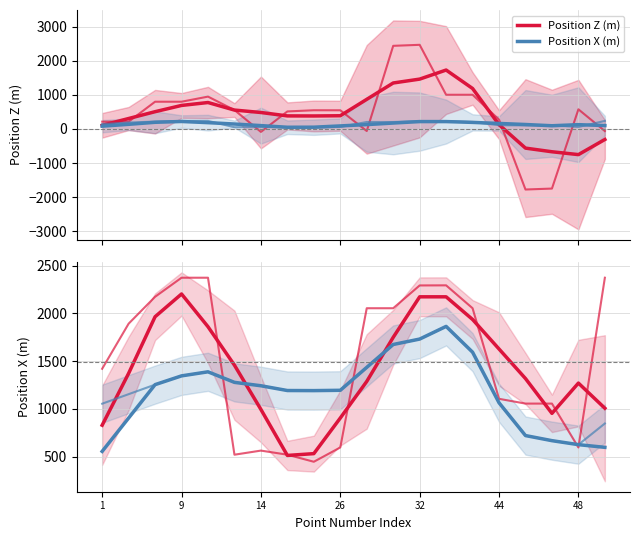

Between 9 and 32, which series saw the biggest shift?

Position Z (m)